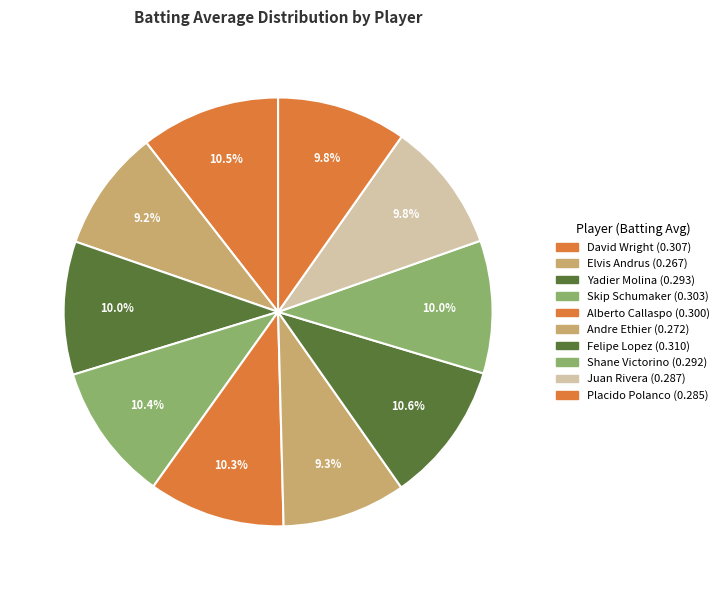

Count the number of slices in the pie.

10